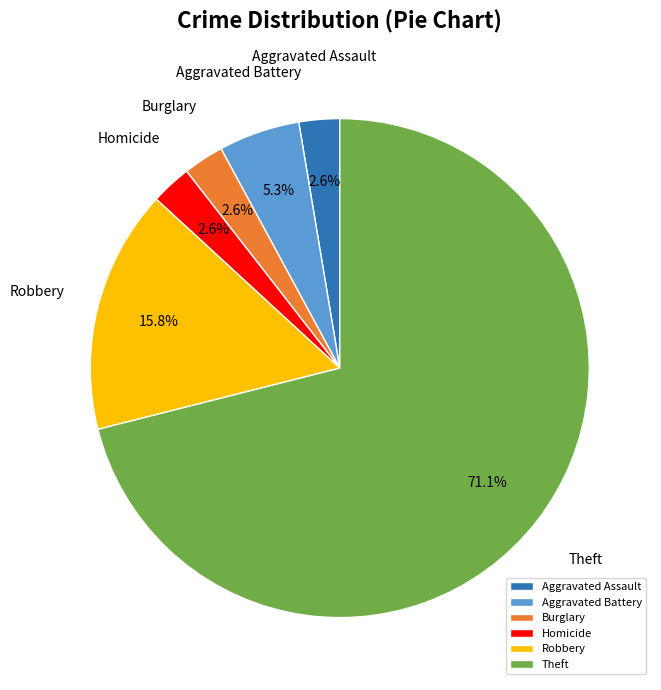

To the nearest percent, what is the average slice percentage?

17%